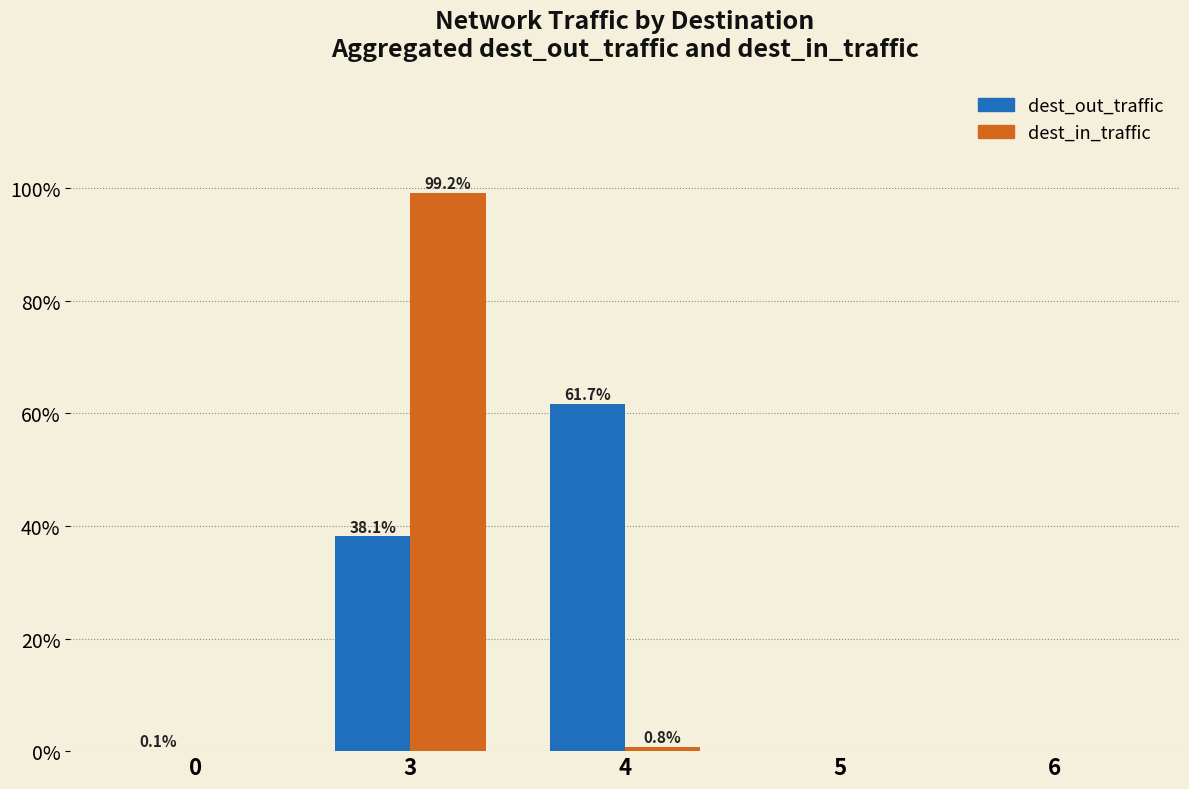

At which category is the sum across all series the highest?

3